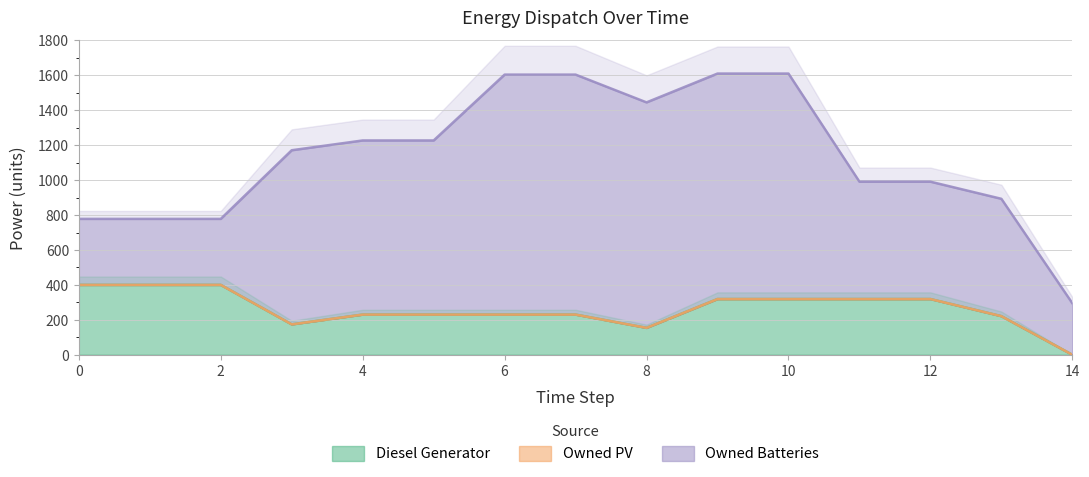

Which series has the largest range (max minus min)?

Owned Batteries